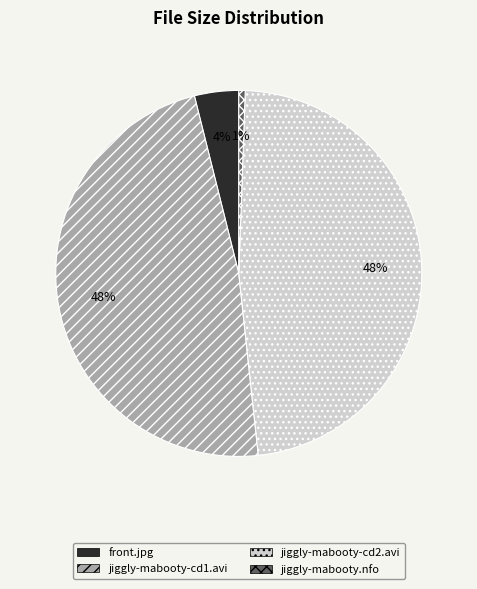

Which category has the smallest portion of the pie?

jiggly-mabooty.nfo